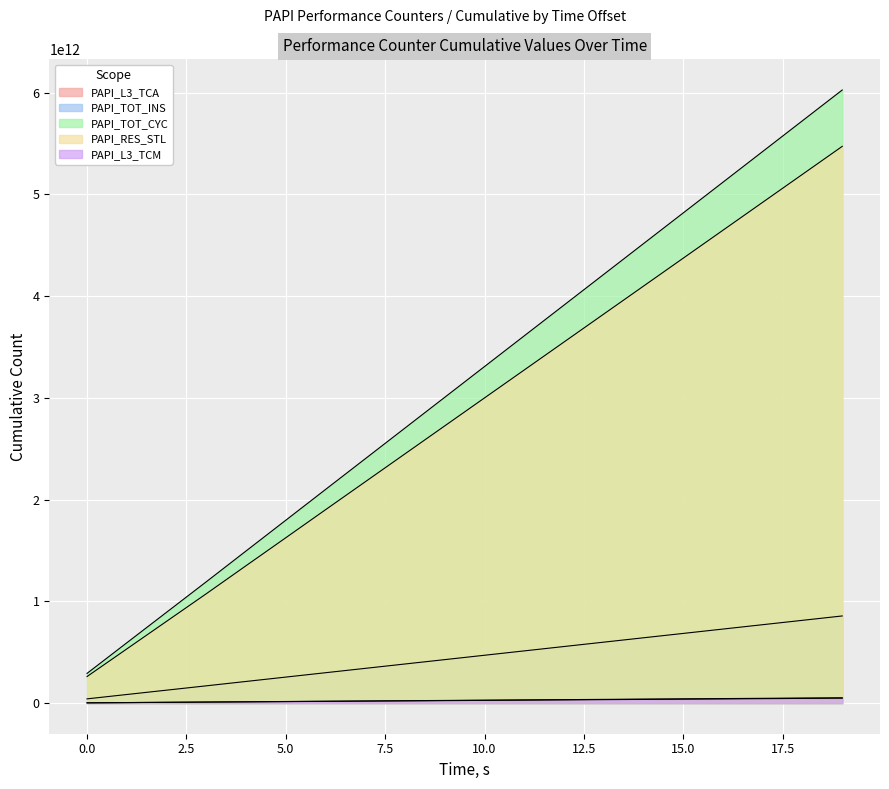

What value does the PAPI_L3_TCM series have at 2.5?

7103406114